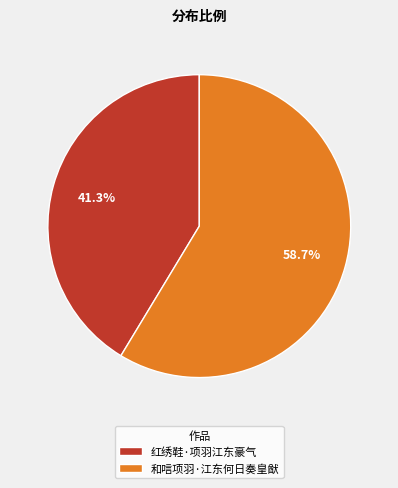

How many segments does this pie chart have?

2